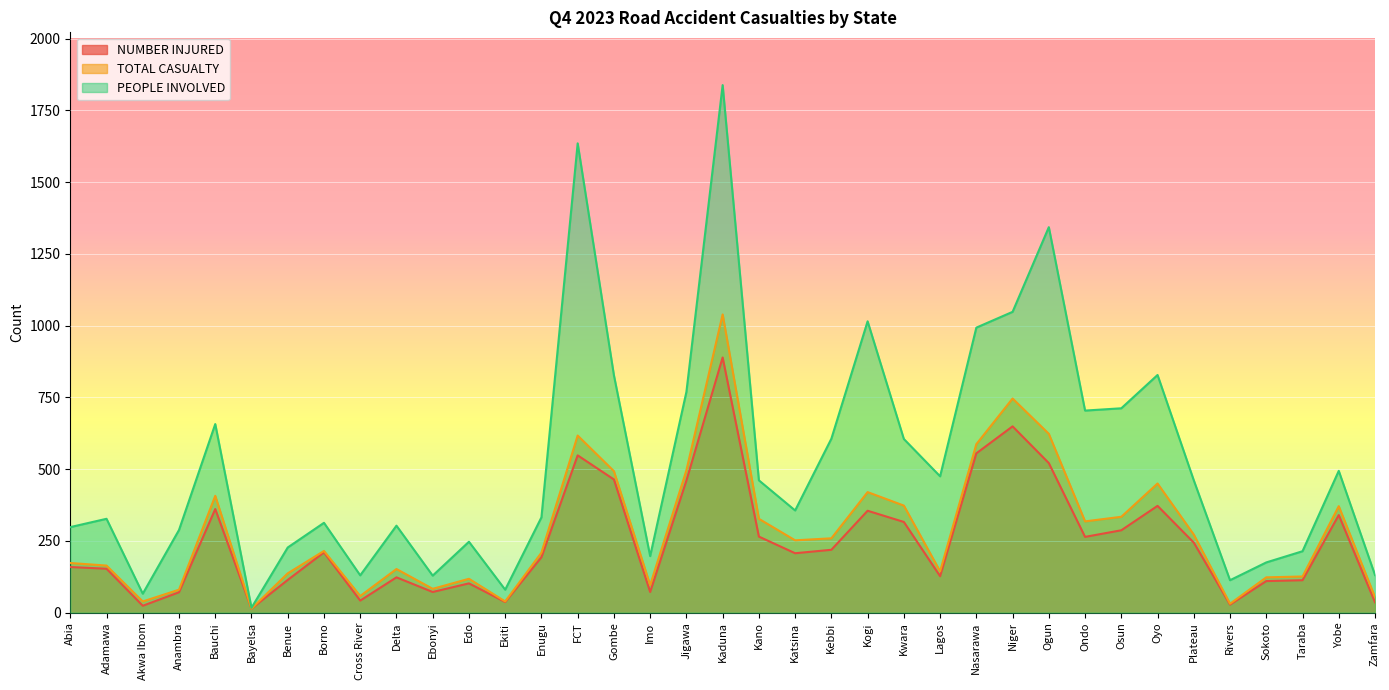

How many lines are shown in the chart?

3